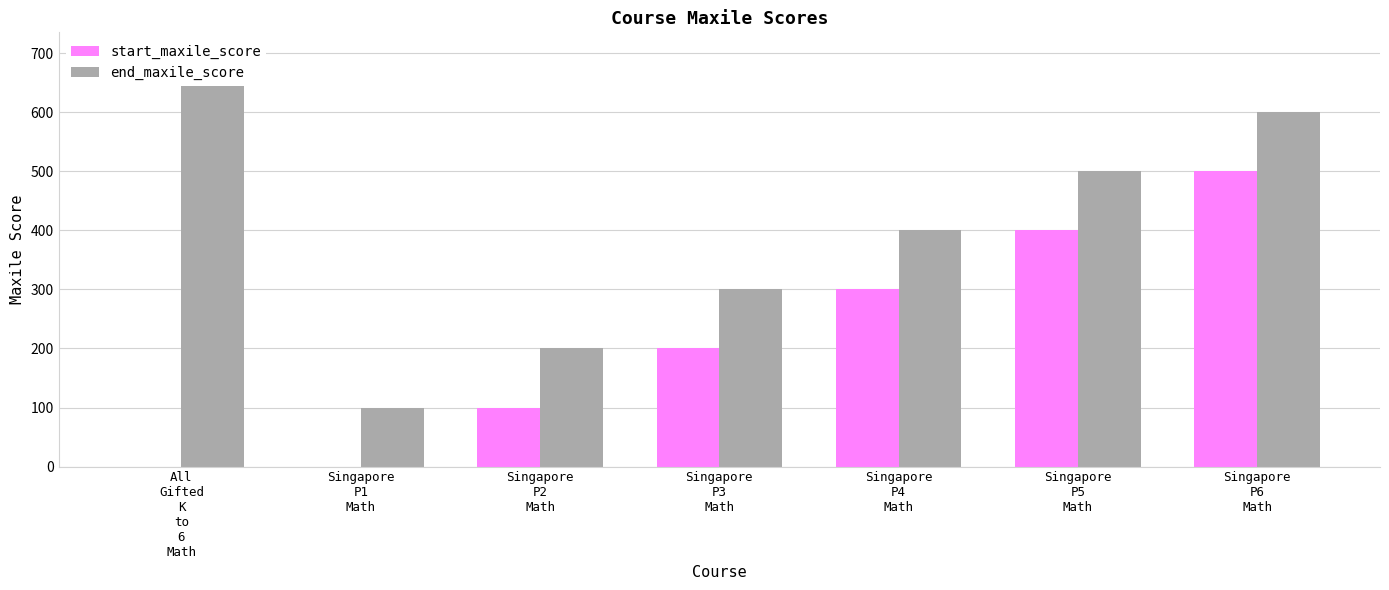

Which category has the lowest value in the end_maxile_score series?

Singapore
P1
Math